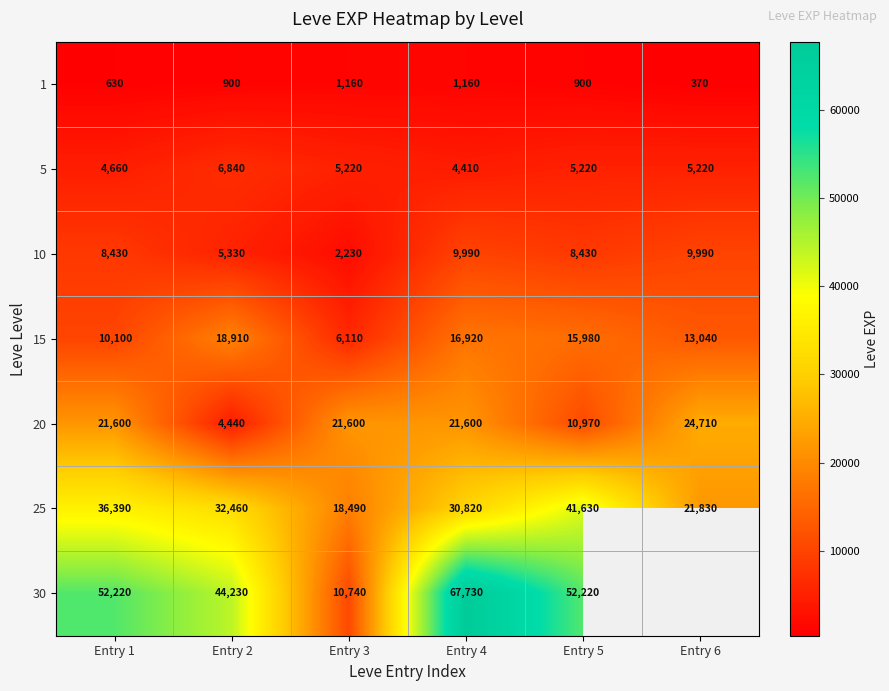

Between Entry 1 and Entry 5, which series saw the biggest shift?

20